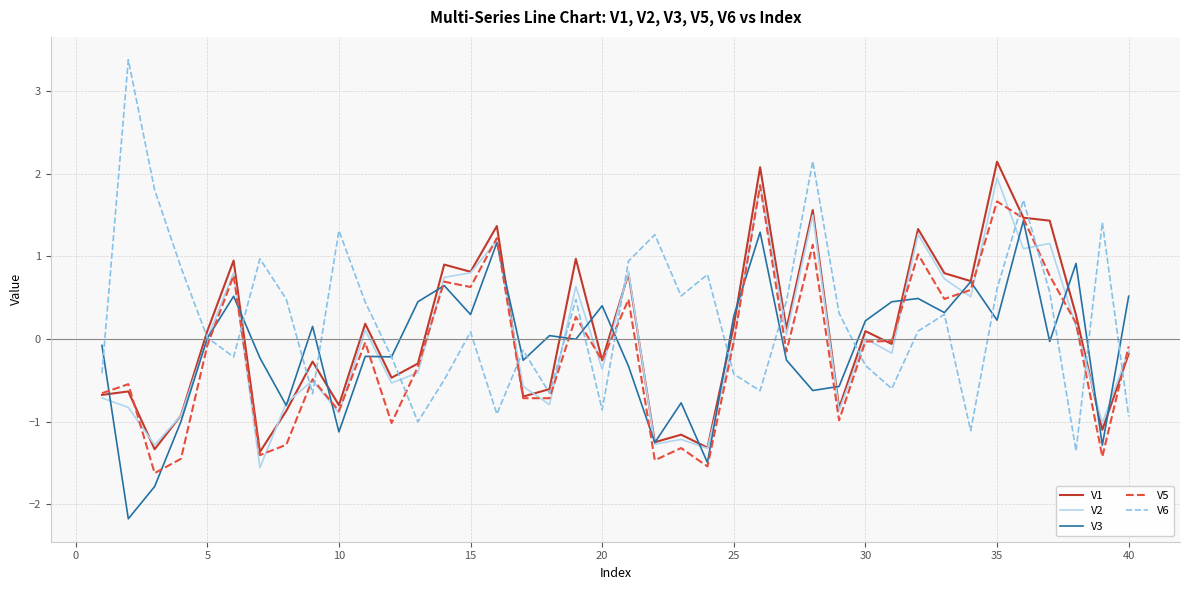

What is the minimum value shown in the chart?

-2.2